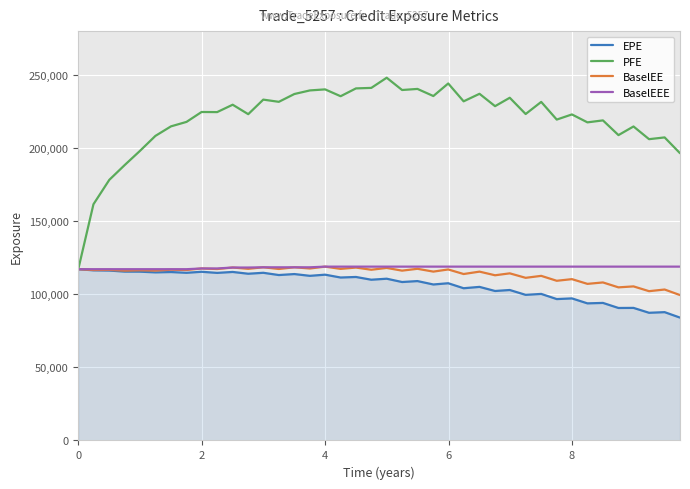

Which series has the largest total across all categories?

PFE